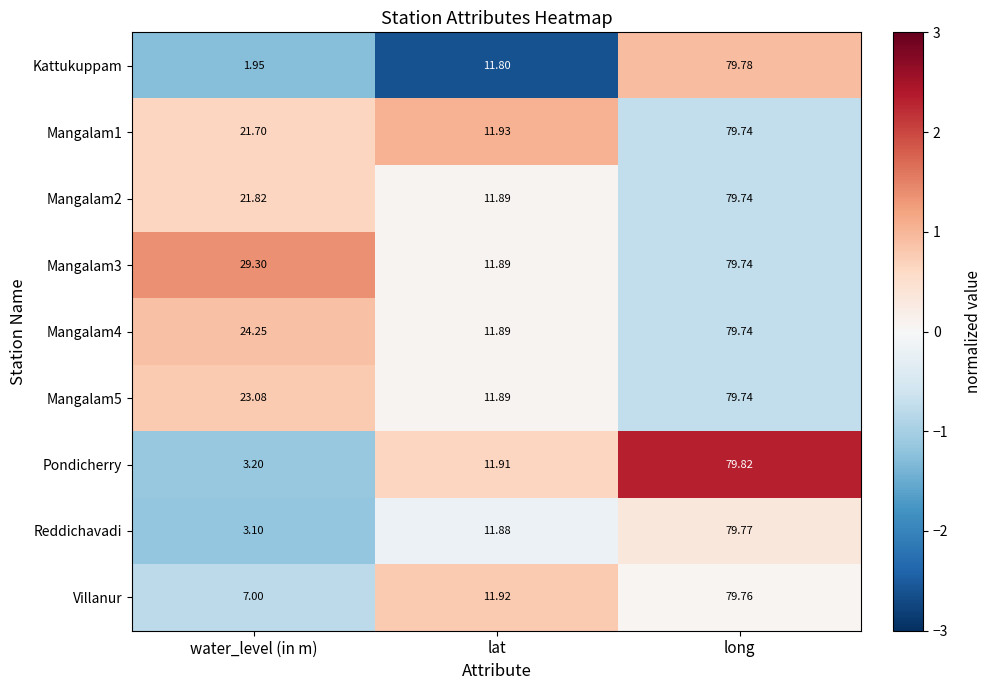

At which category does the chart reach its peak across all series?

long